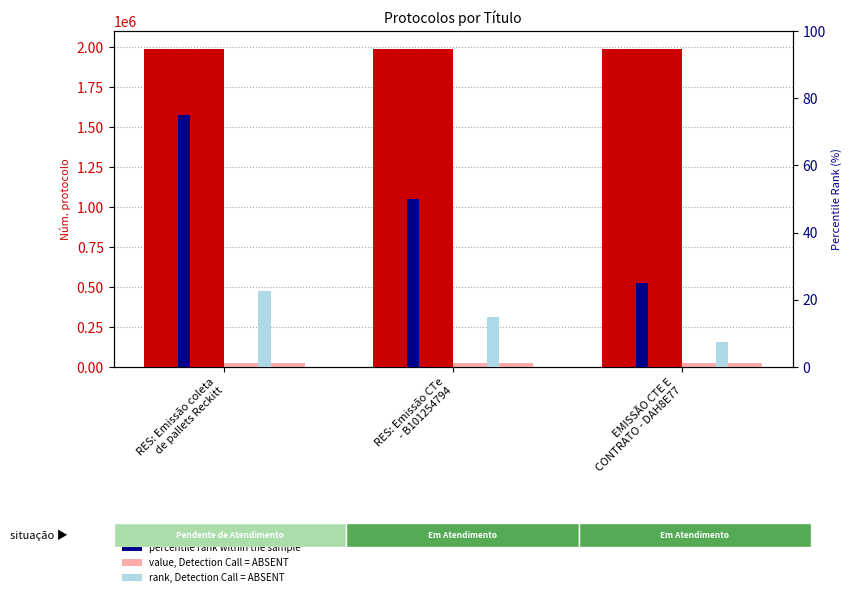

What is the minimum value for rank, Detection Call = ABSENT?

7.5